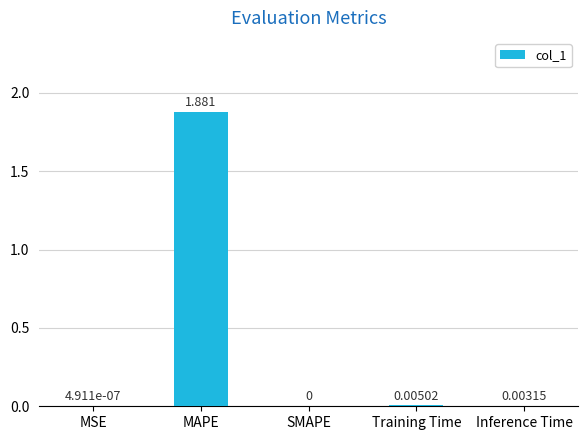

Which has a higher value, MSE or Inference Time?

Inference Time